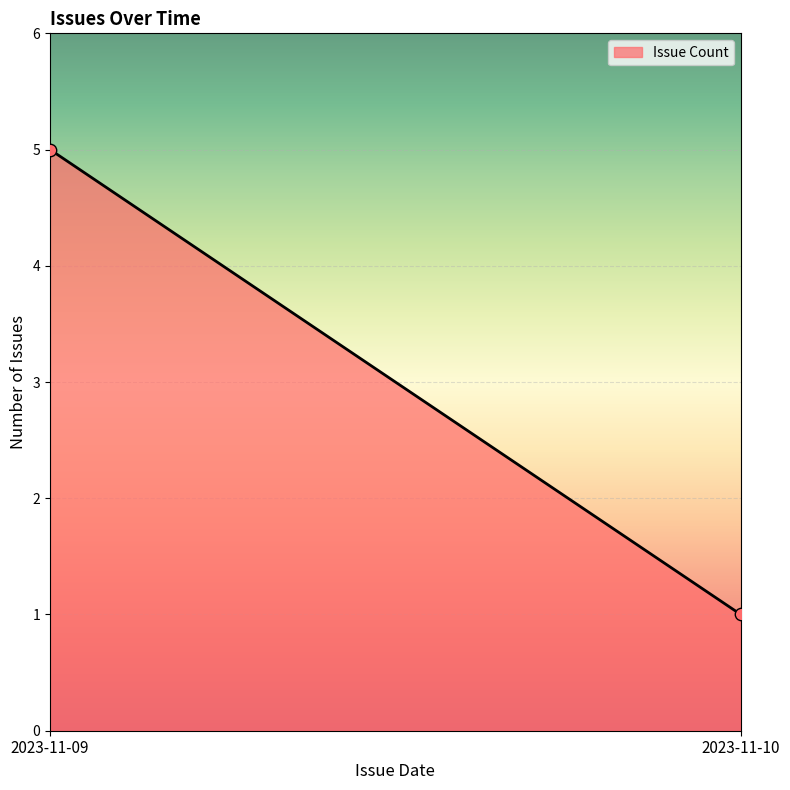

What is the range of Y values (max minus min)?

4